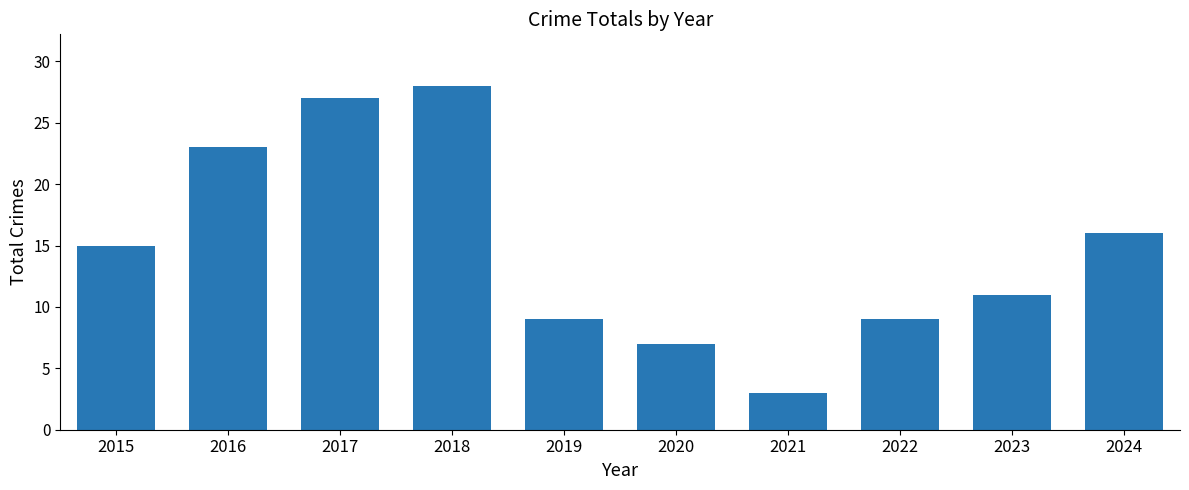

Count the number of categories in the chart.

10